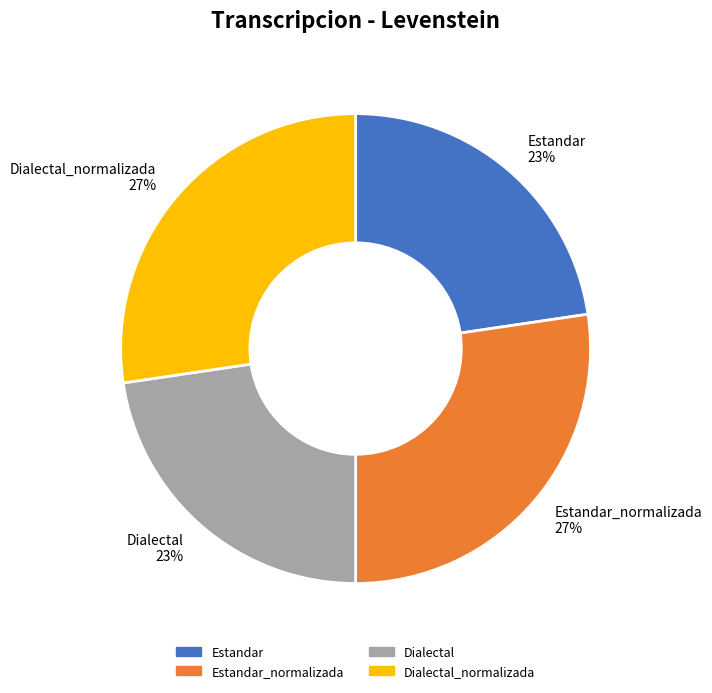

Does any single category account for the majority?

No